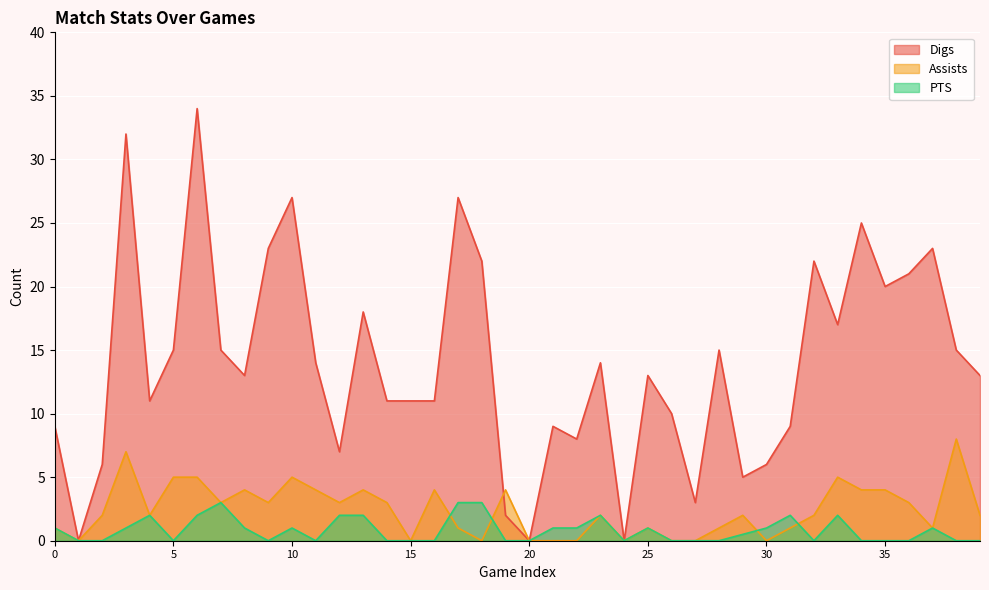

True or false: PTS and Assists cross at least once.

True